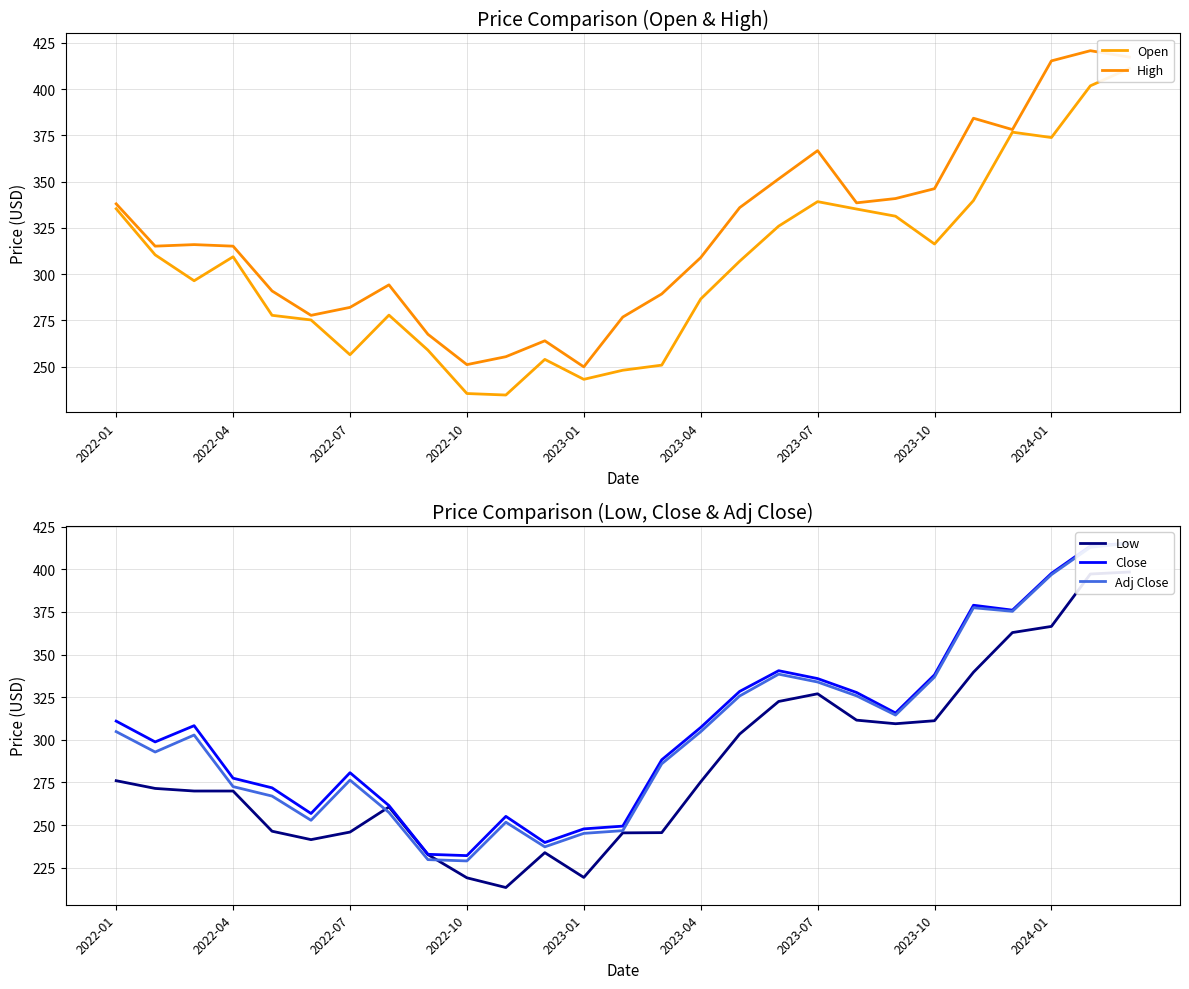

The High series shows 341.4 at 2022-10. True or false?

False